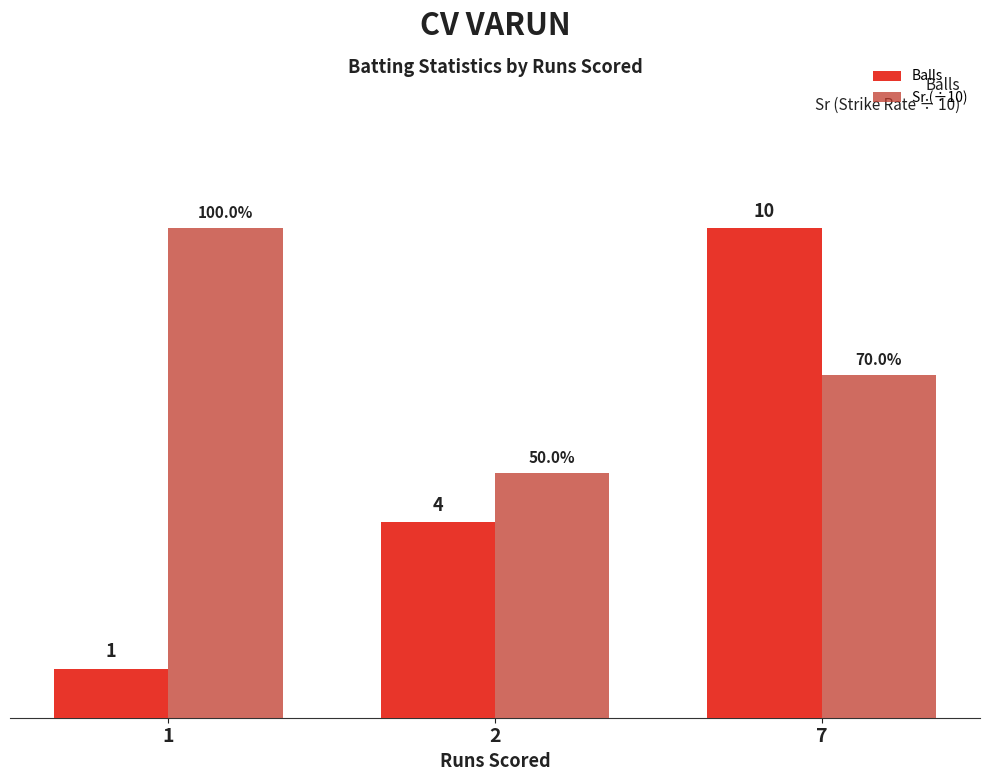

Are the bars grouped side by side (vs. stacked)?

Yes